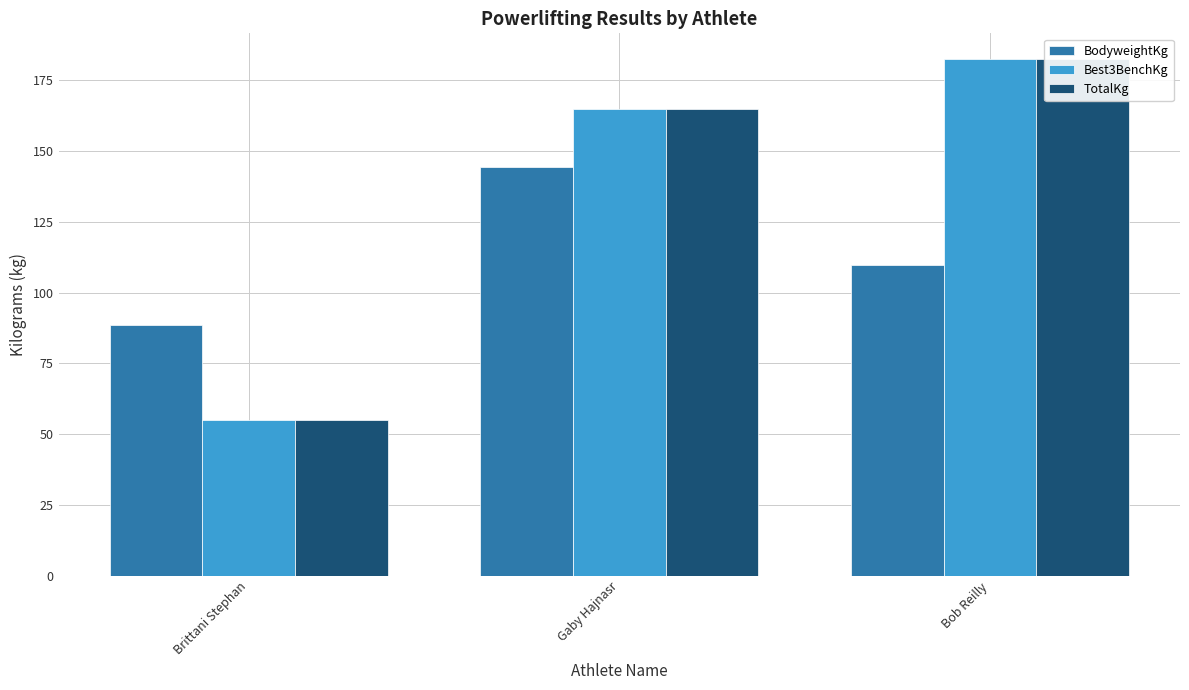

Where does the Best3BenchKg series first go above 165?

Bob Reilly